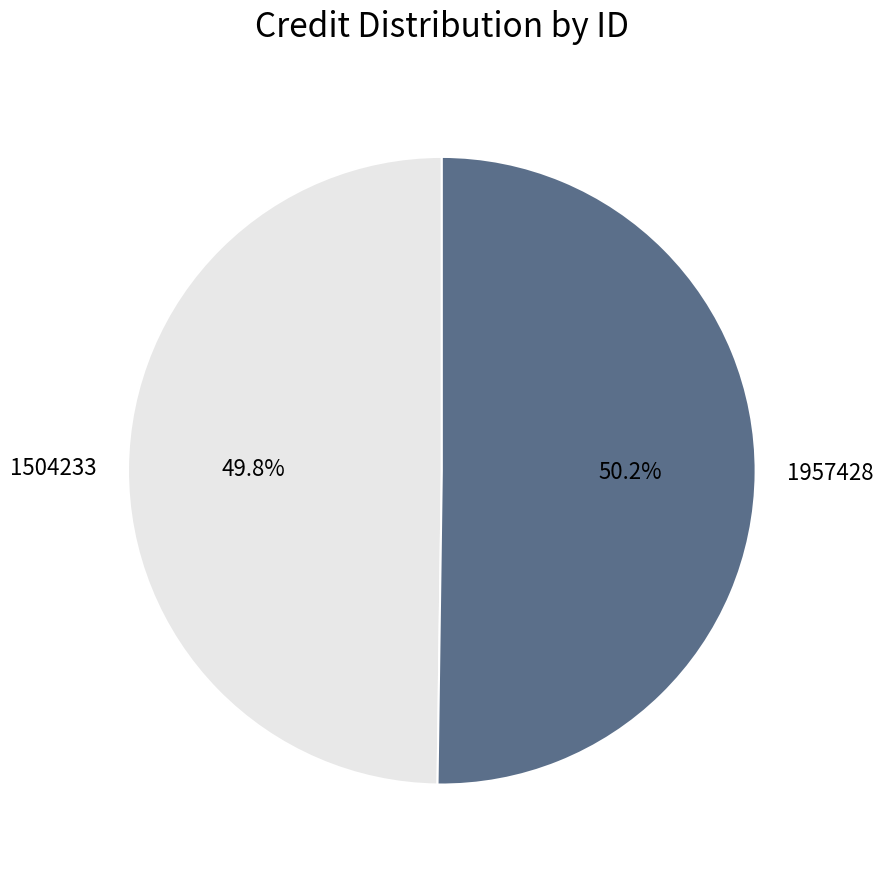

What is the ratio of the value at 1957428 to the value at 1504233?

1.0